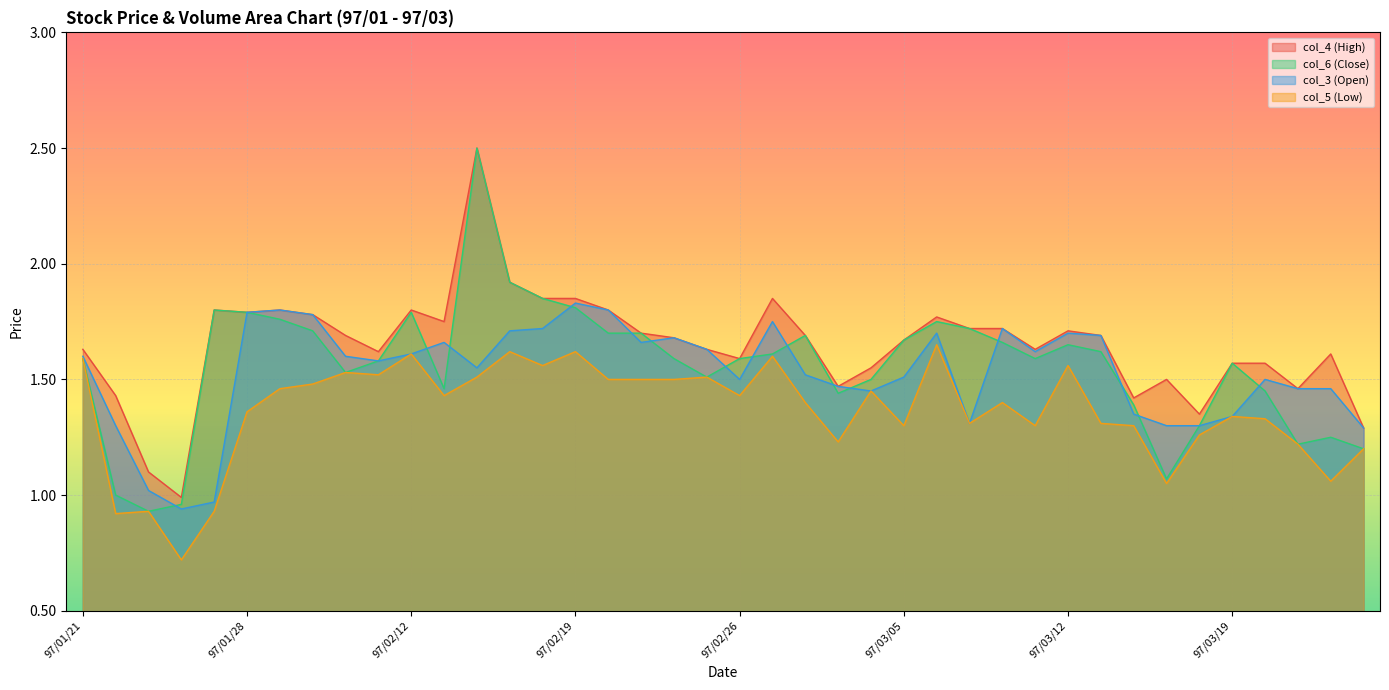

True or false: col_3 (Open) has more than 2 interior local peaks.

True